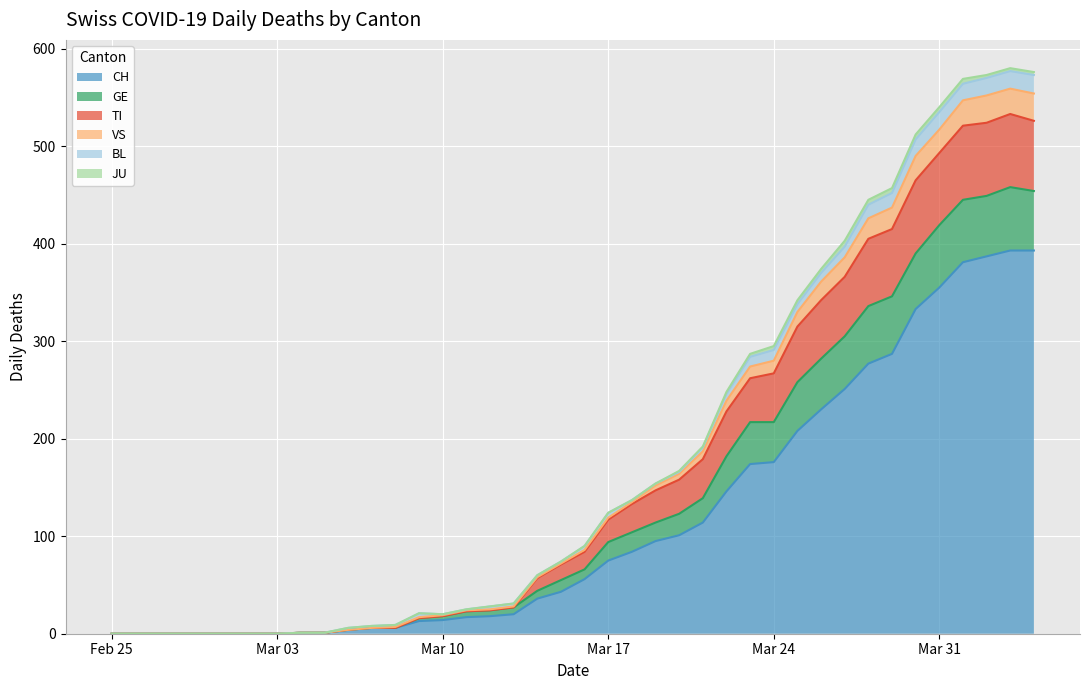

The CH series shows 5 at 2020-03-09. True or false?

False